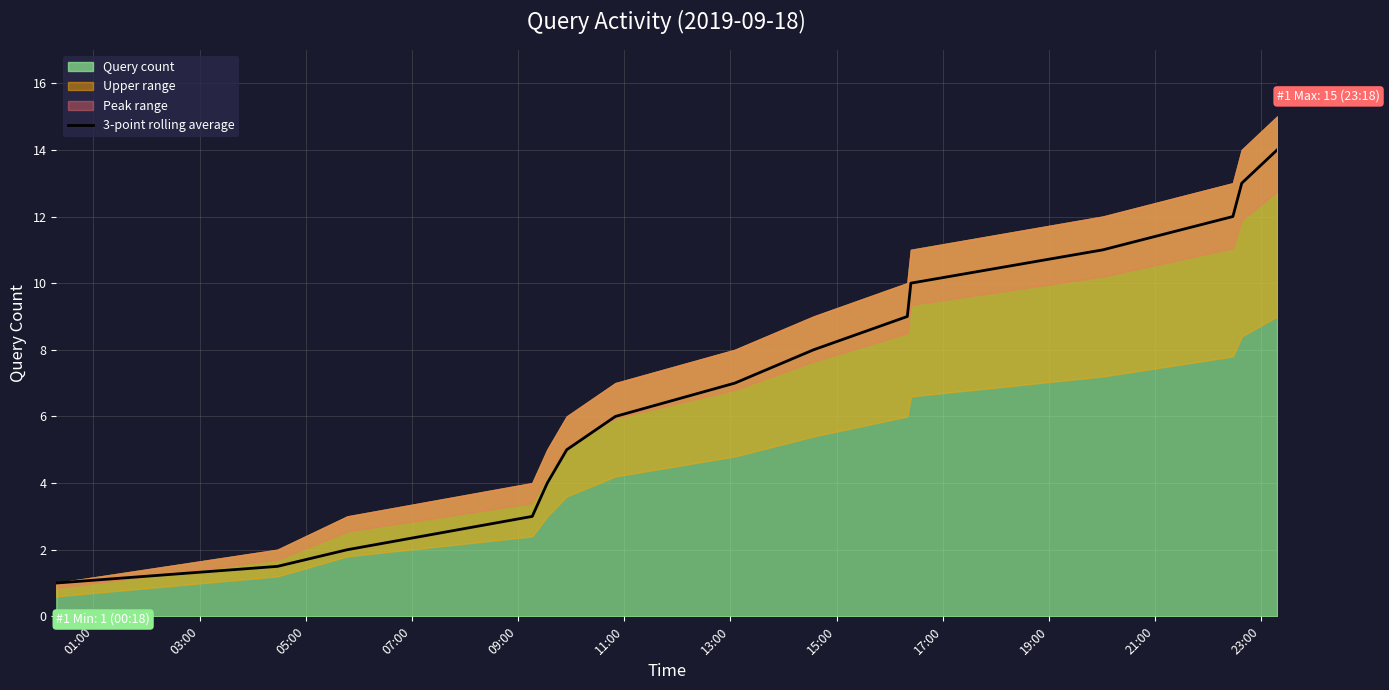

What is the minimum value for 3-point rolling average?

1.0